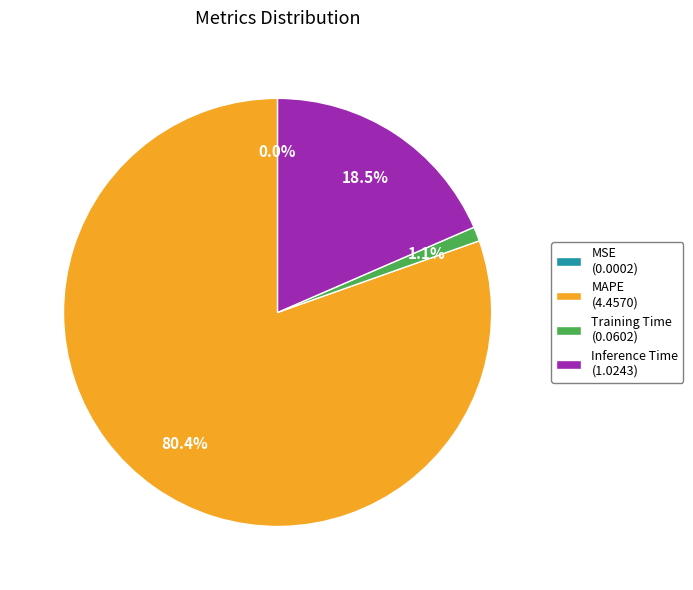

Does Training Time account for over 50% of the chart?

No